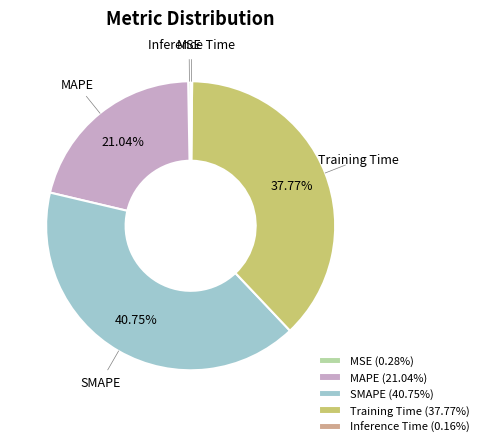

Is it true that SMAPE is 29% of the pie?

False